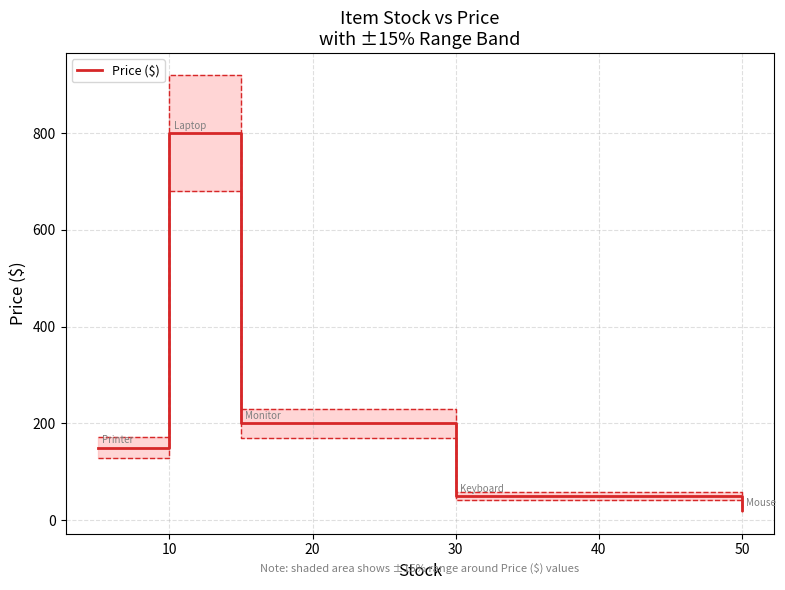

The value of Price ($) at 30 is 50. True or false?

True